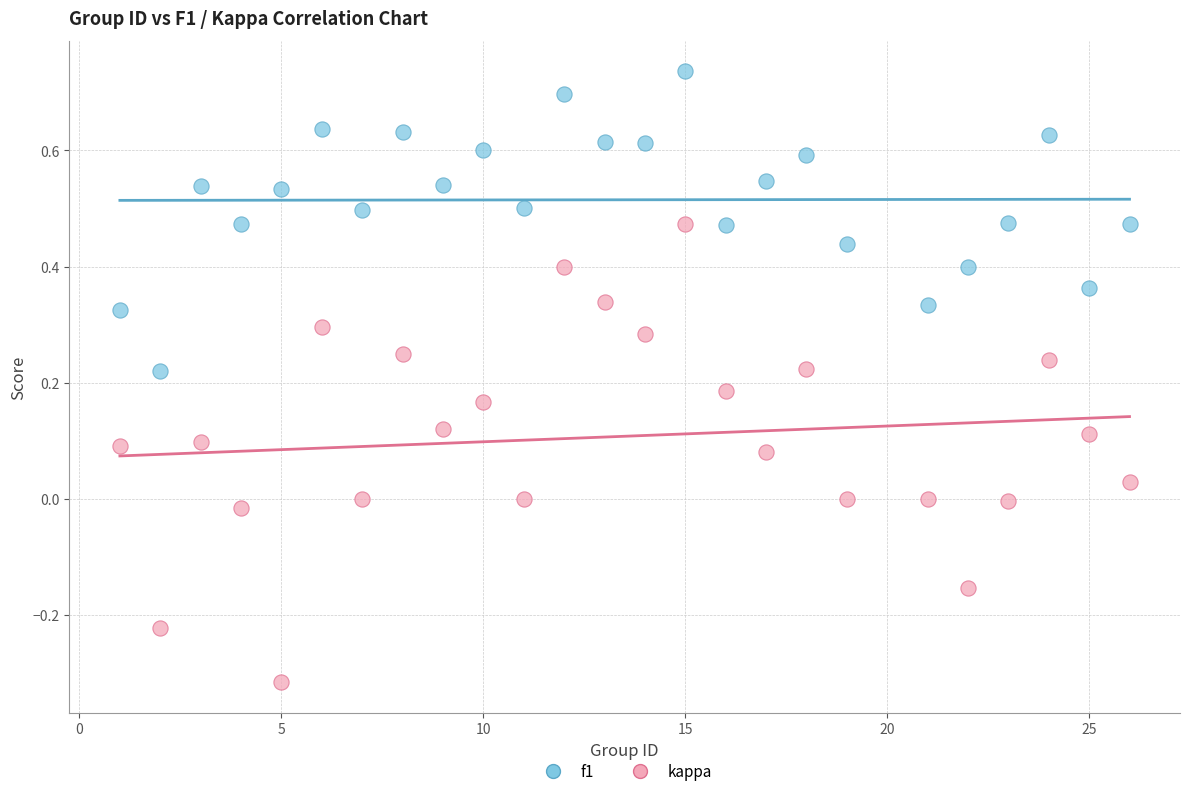

Across all data points, what is the range of X values (max minus min)?

25.0